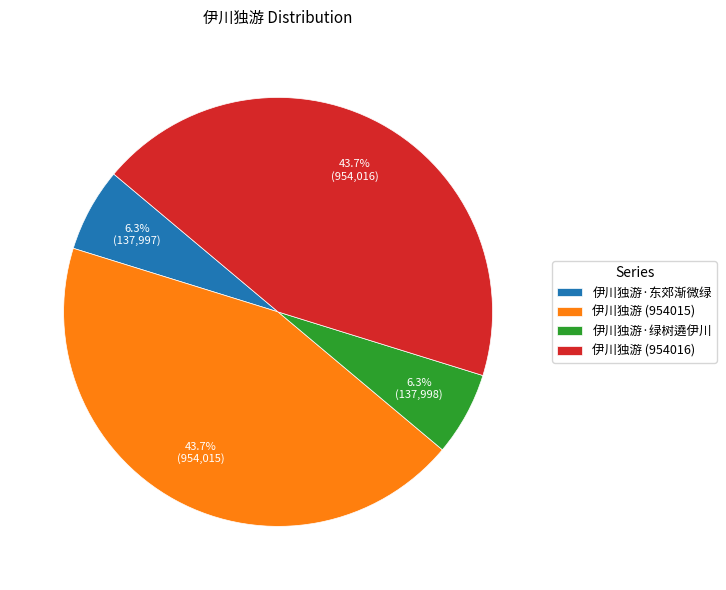

Combined, what portion of the pie is 伊川独游 (954016) and 伊川独游 (954015)?

87.4%